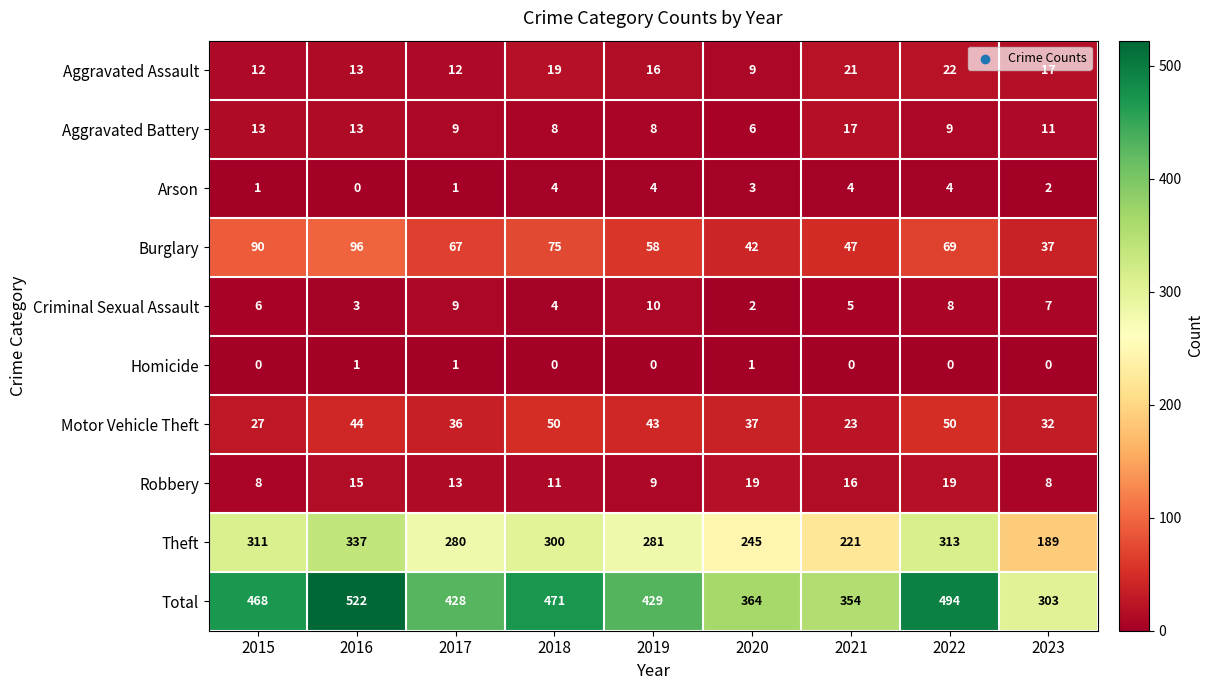

Is it true that Arson equals 4 at 2019?

True